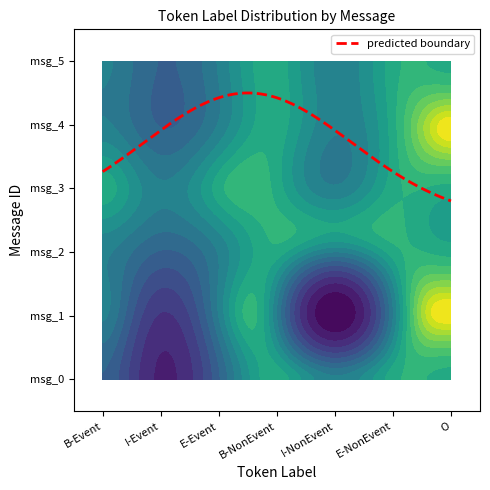

At 3, list the series in order from smallest to largest.

NonEvent, O, Event